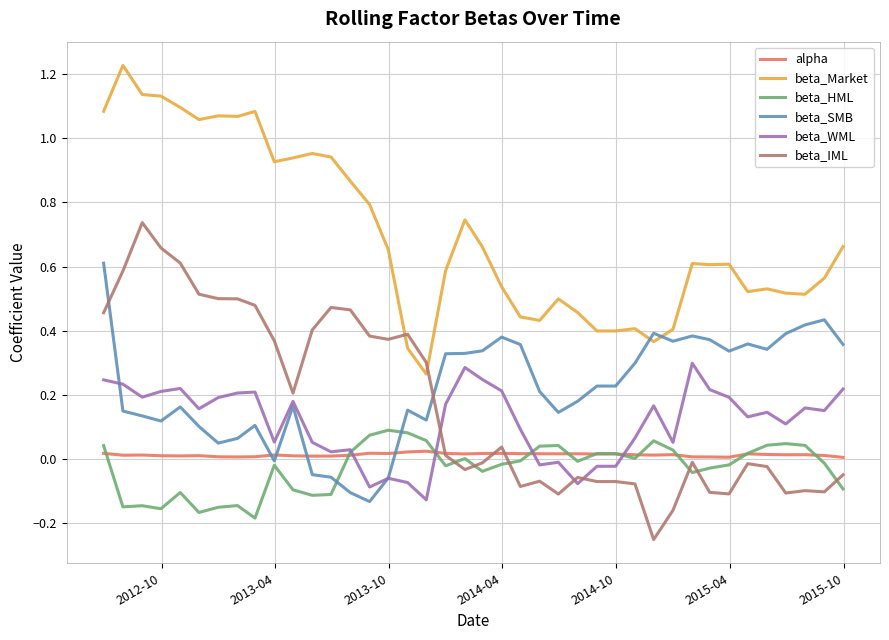

List the series in order of their peak value, lowest first.

alpha, beta_HML, beta_WML, beta_SMB, beta_IML, beta_Market